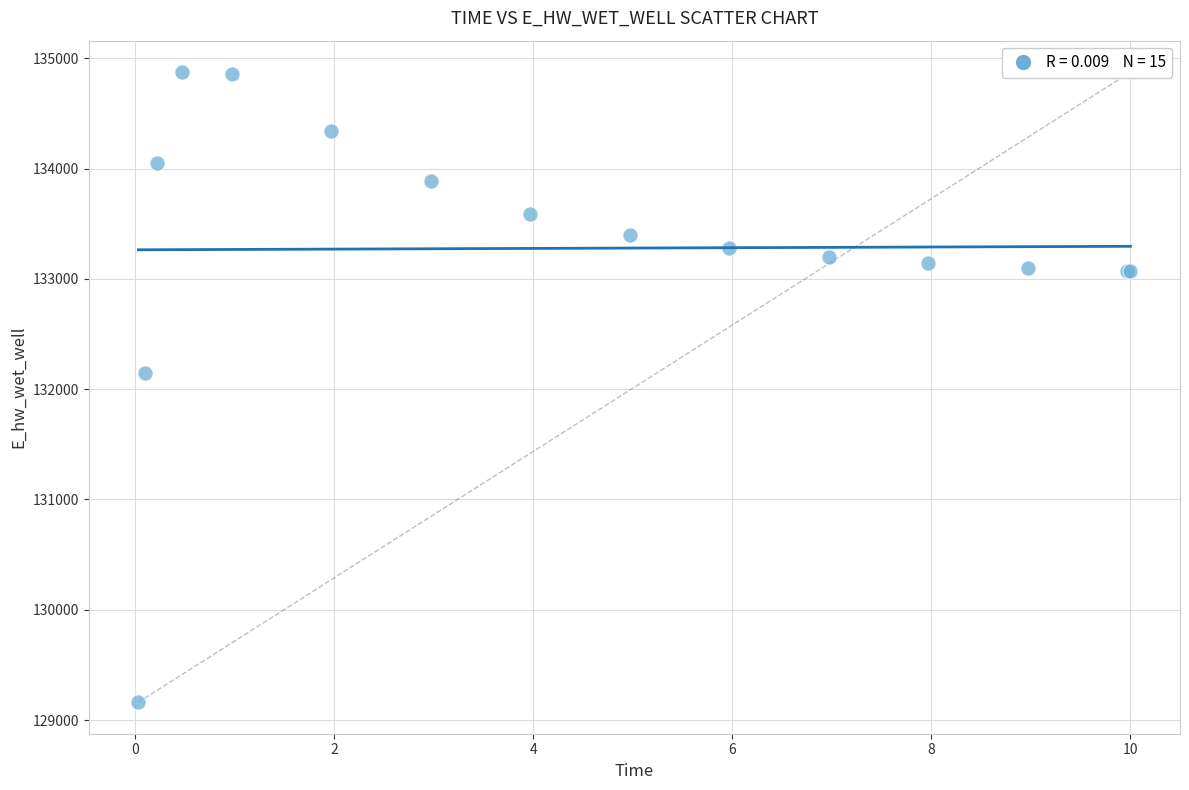

What Y value in the scatter plot is closest to 132018?

132142.9